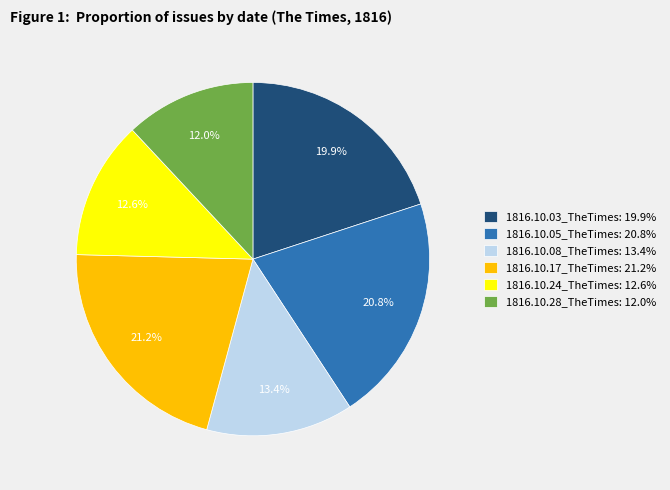

True or false: 1816.10.17_TheTimes accounts for 21% of the total.

True